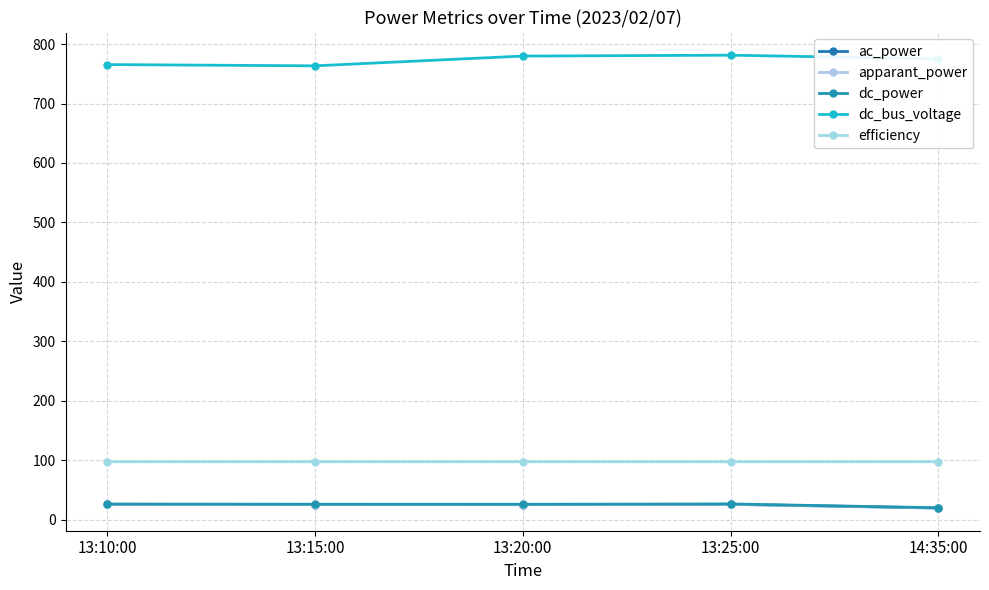

The dc_bus_voltage series shows 363.6 at 13:15:00. True or false?

False